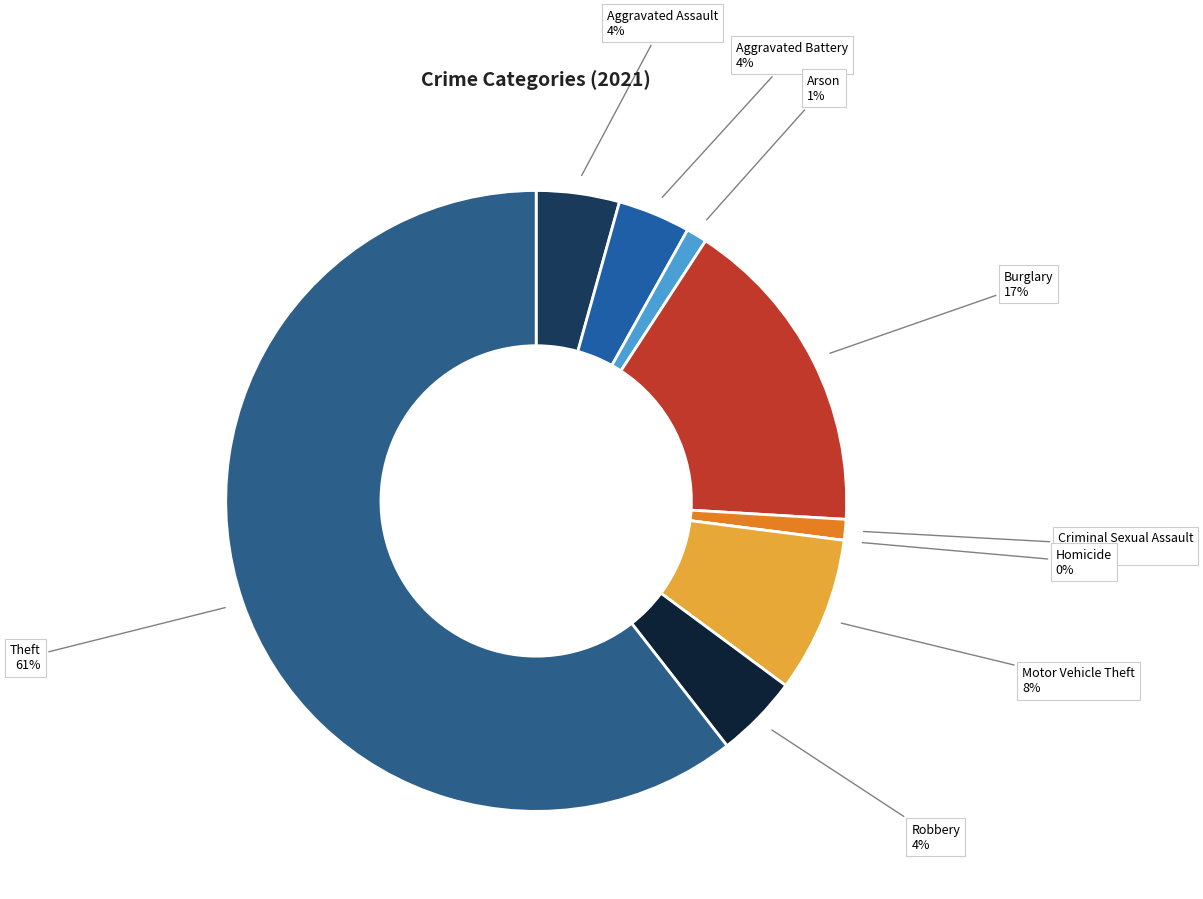

Count the number of slices in the pie.

9